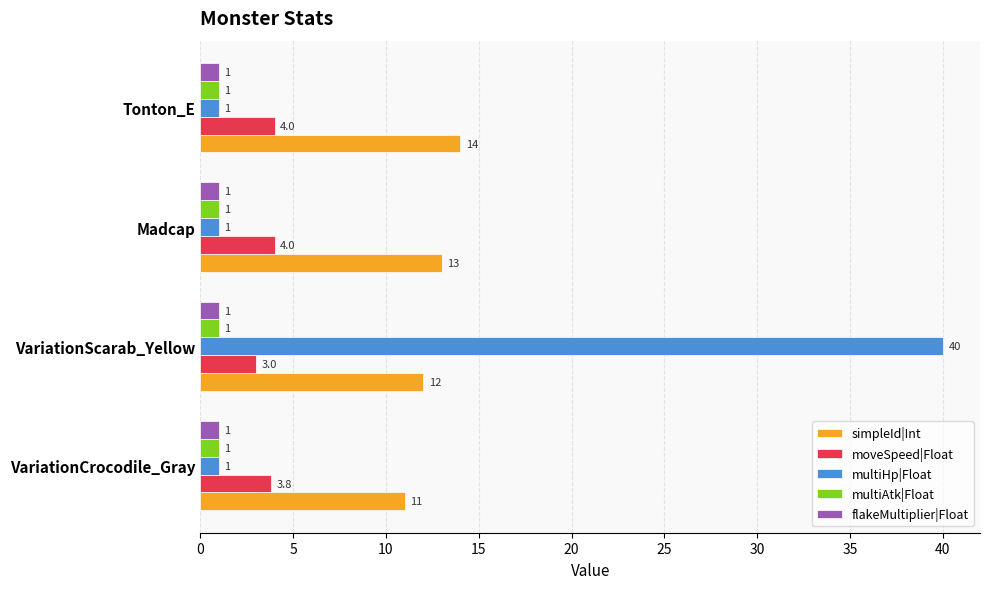

Which series has the largest total across all categories?

simpleId|Int